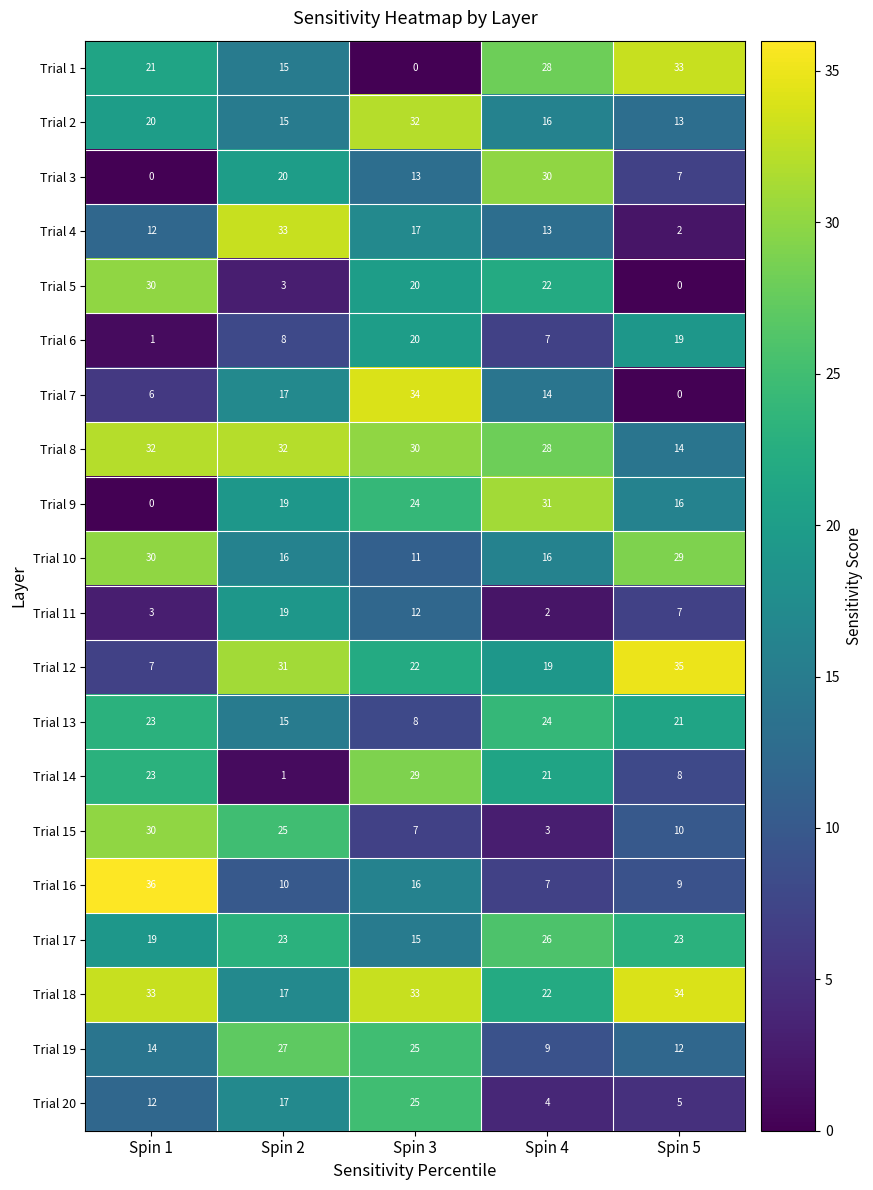

Which series has the widest spread of values?

Trial 7